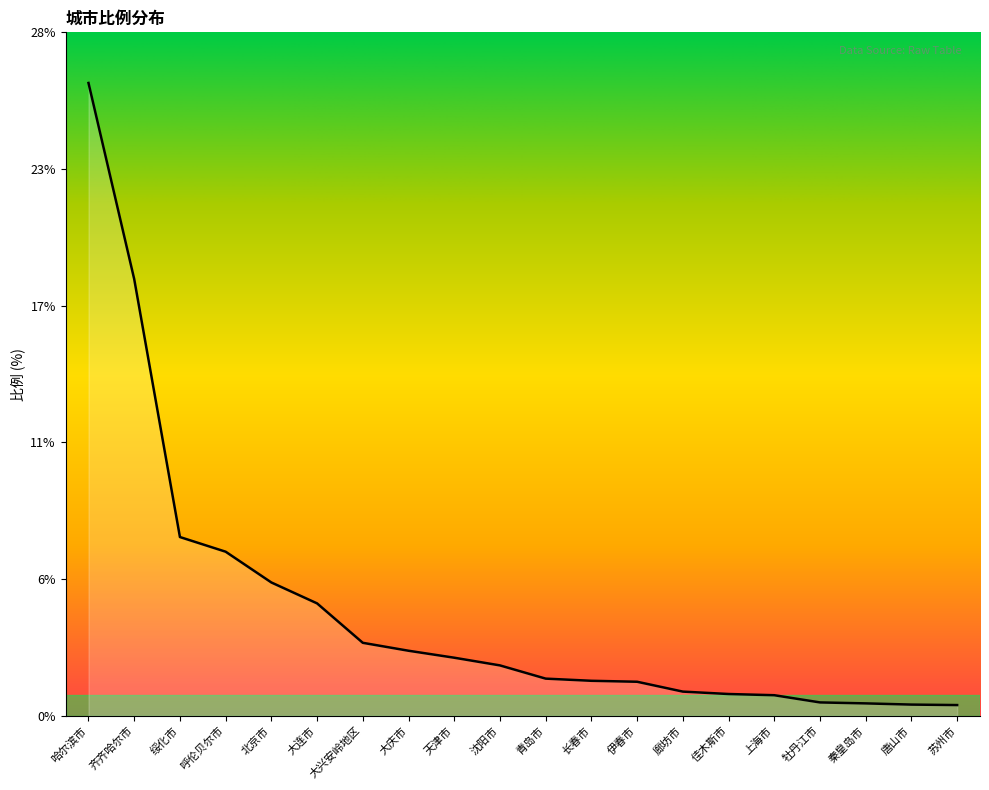

Reading left to right, transcribe all the data shown in this chart.

哈尔滨市=26.3	齐齐哈尔市=18.2	绥化市=7.4	呼伦贝尔市=6.8	北京市=5.5	大连市=4.7	大兴安岭地区=3.0	大庆市=2.7	天津市=2.4	沈阳市=2.1	青岛市=1.6	长春市=1.5	伊春市=1.4	廊坊市=1.0	佳木斯市=0.9	上海市=0.9	牡丹江市=0.6	秦皇岛市=0.5	唐山市=0.5	苏州市=0.5